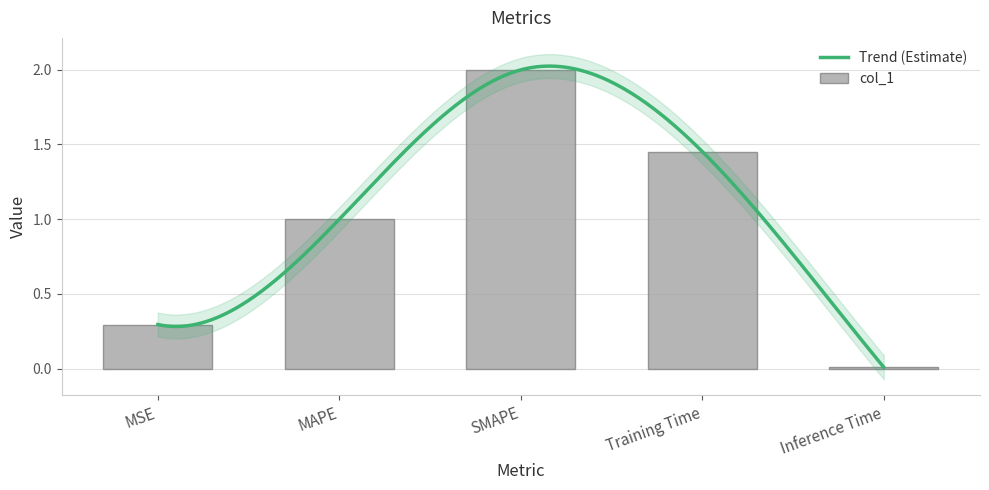

What is the label of the 5th bar from the left?

Inference Time